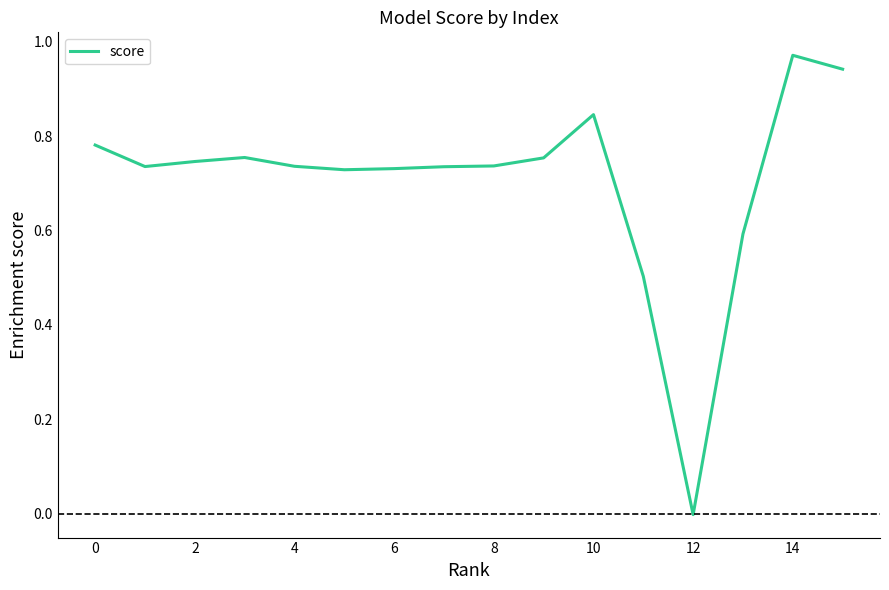

Is this an area chart (filled region under the line)?

No